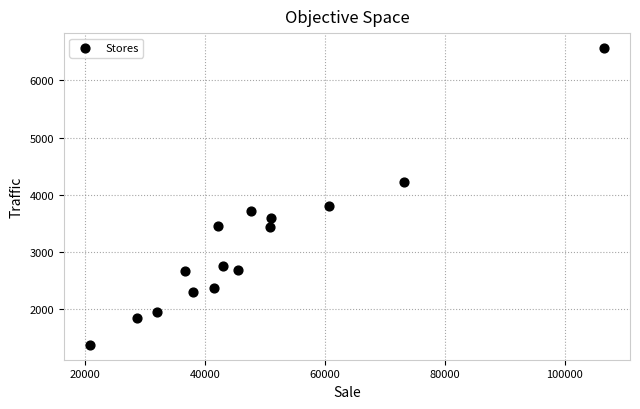

What is the range of Y values (max minus min)?

5191